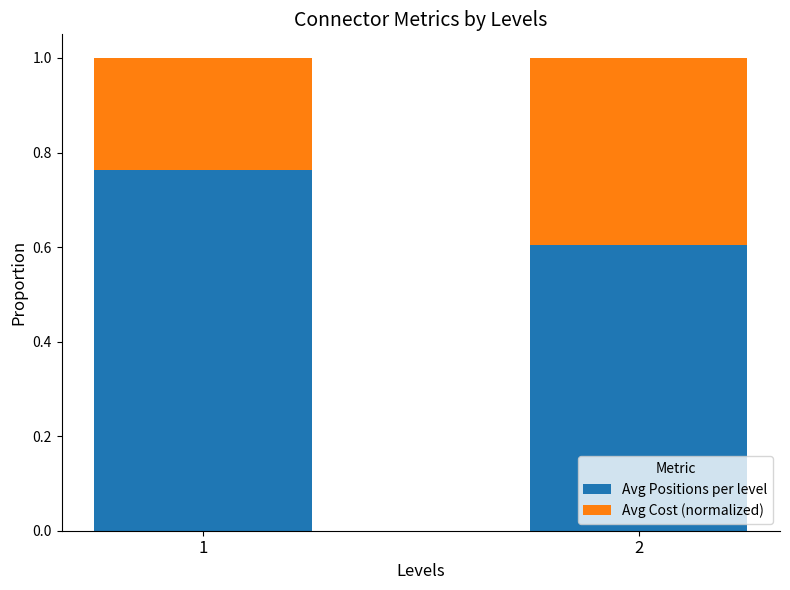

The value of Avg Positions per level at 2 is 0.6. True or false?

True